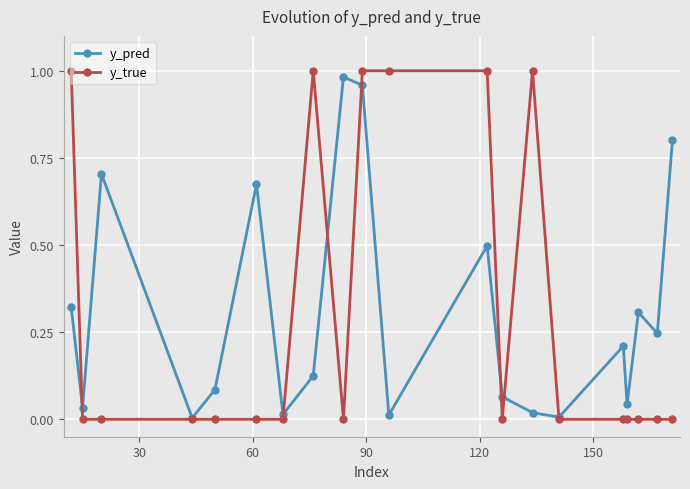

How many y_true values are between 0 and 1?

20